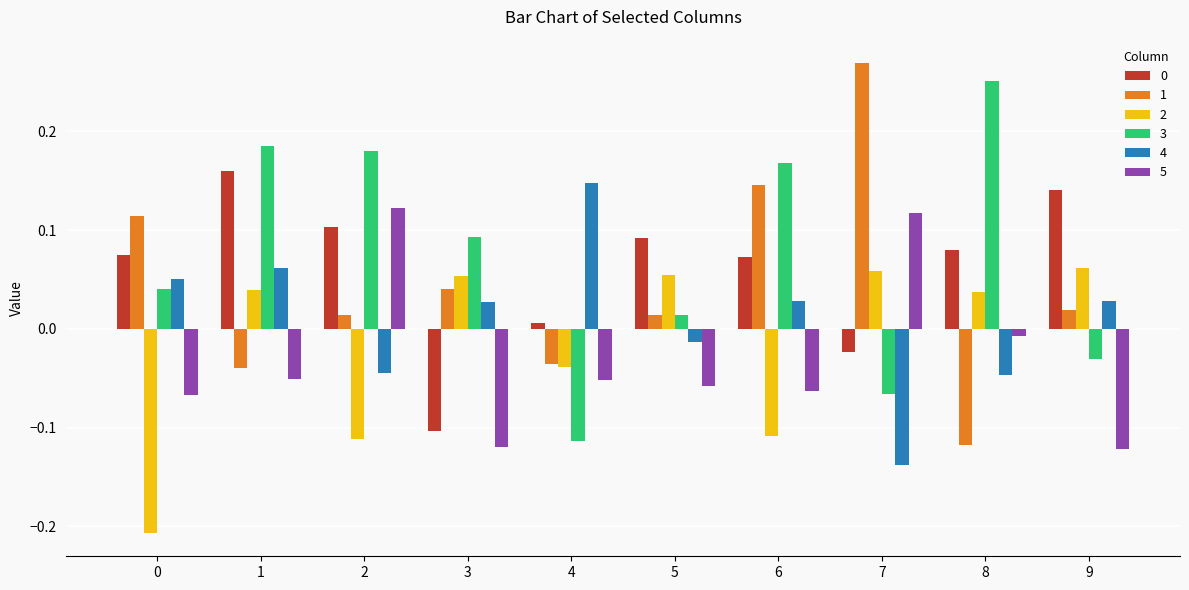

Which series has the widest spread of values?

1